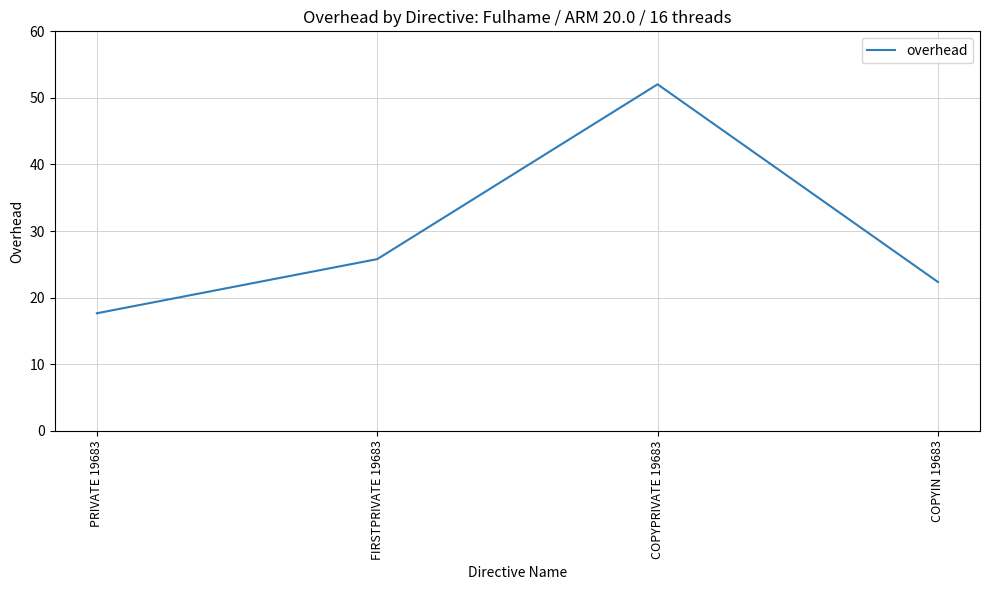

What is the maximum value shown in the chart?

52.0